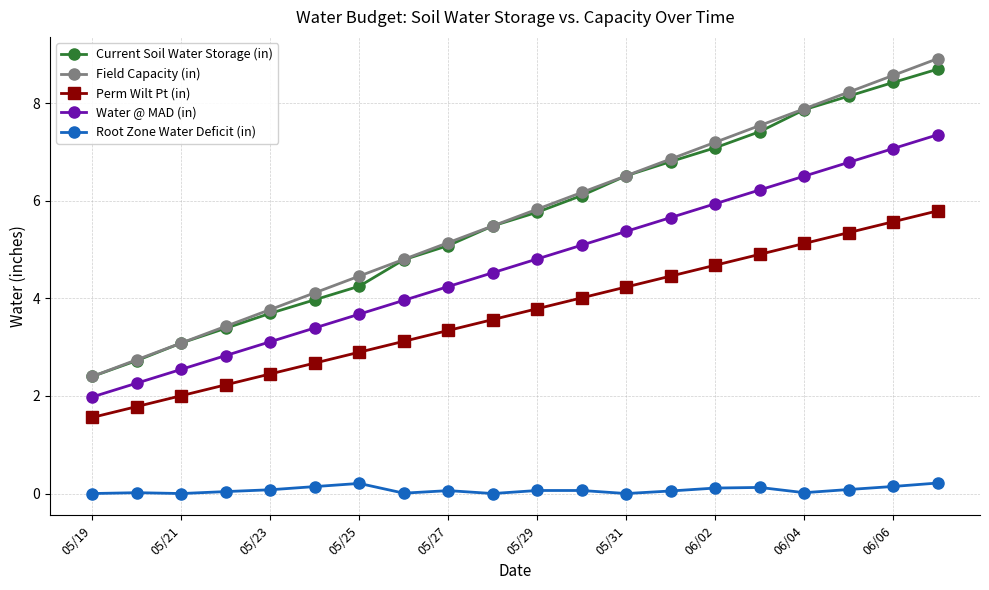

True or false: Field Capacity (in) has more than 1 interior local peaks.

False